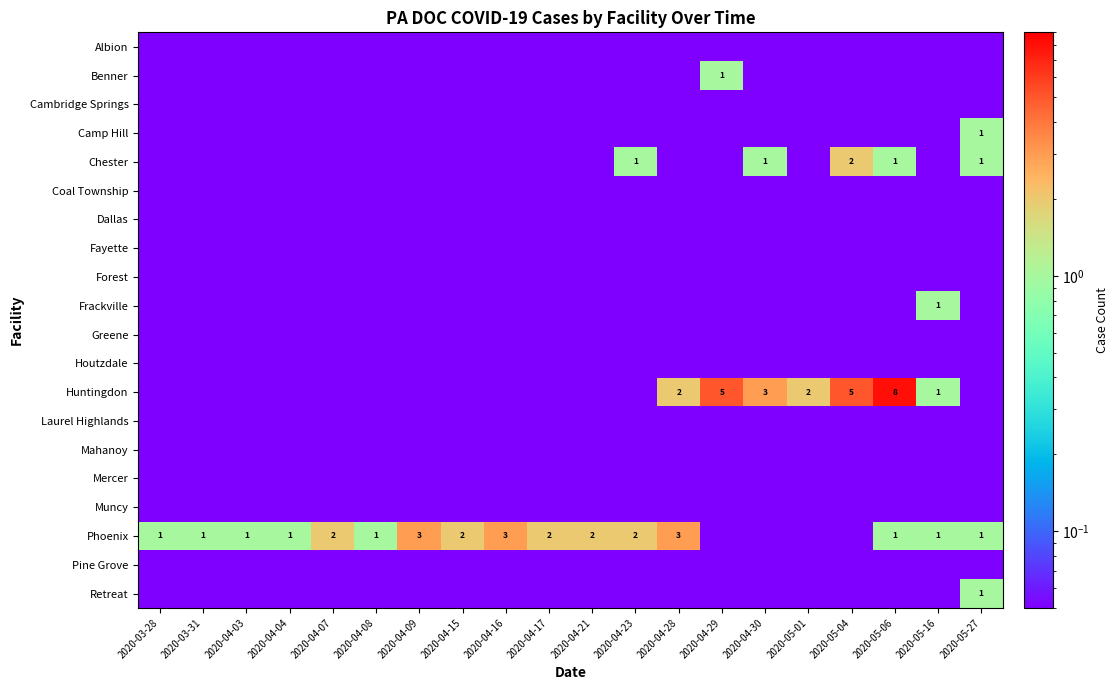

At which category is the sum across all series the highest?

2020-05-06